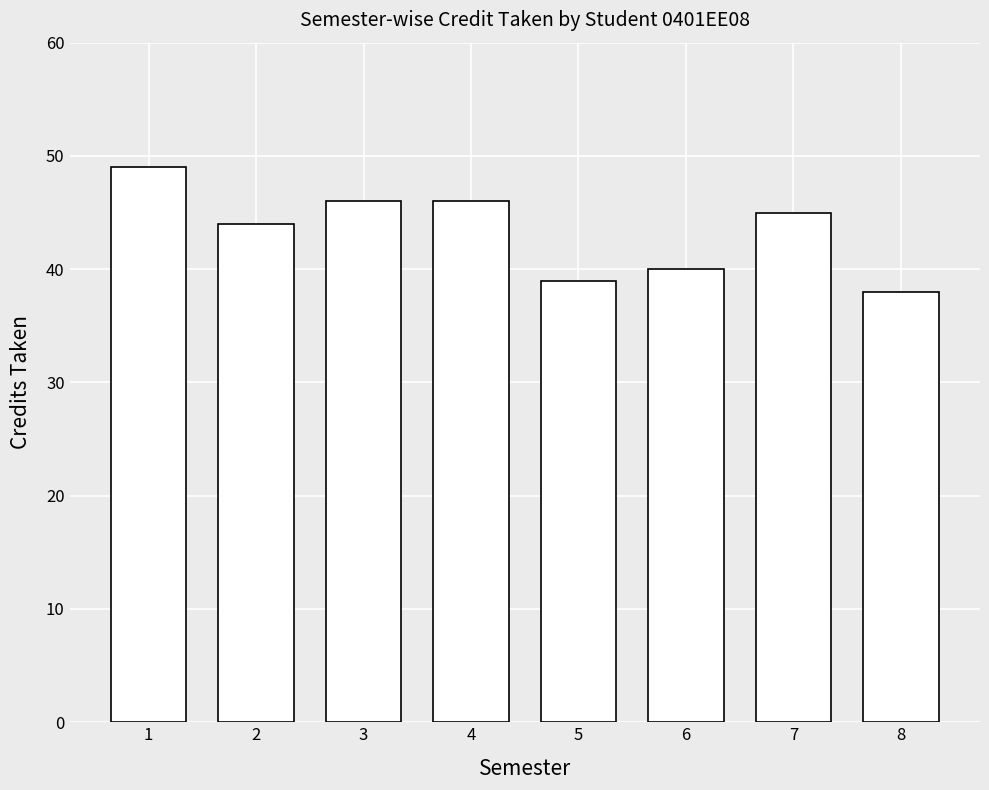

True or false: the data shows 44 at 2.

True